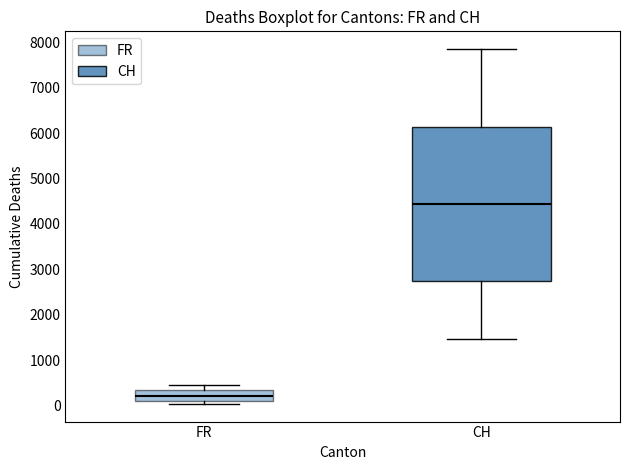

Reading left to right, read every box against the y-axis: the position of its median line, the range the box covers, and the ends of its whiskers. The values are not printed on the chart, so give them approximately, as read against the axis.

FR: median 200, box 100 to 300, whiskers 0 to 500
CH: median 4400, box 2700 to 6100, whiskers 1500 to 7800